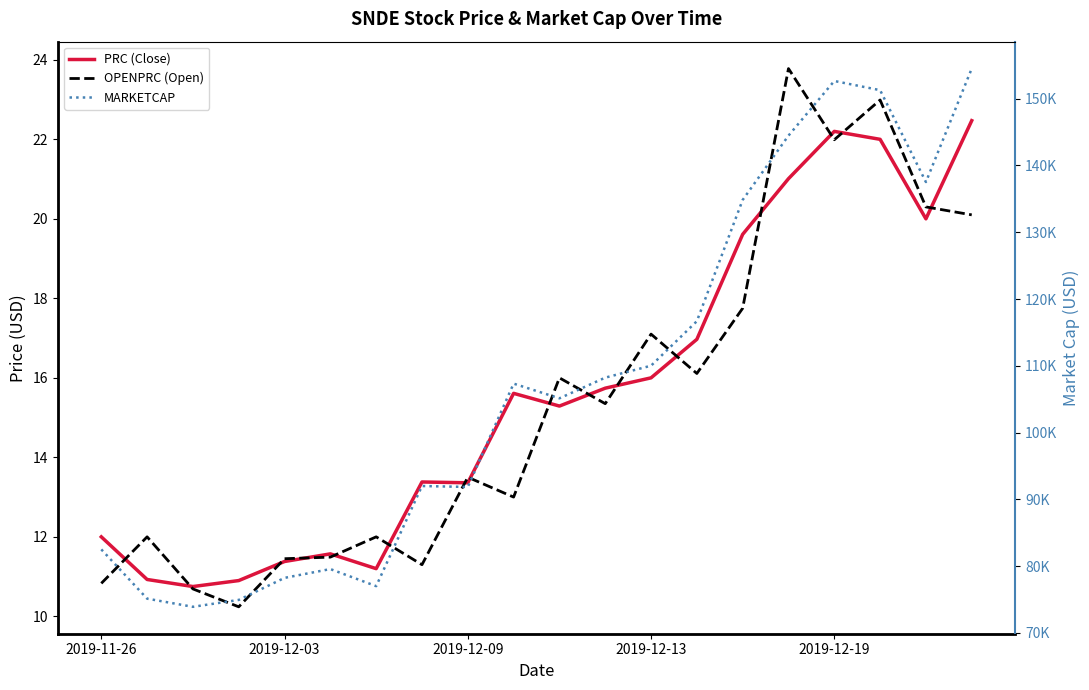

What is the label of the 13th point from the right?

7